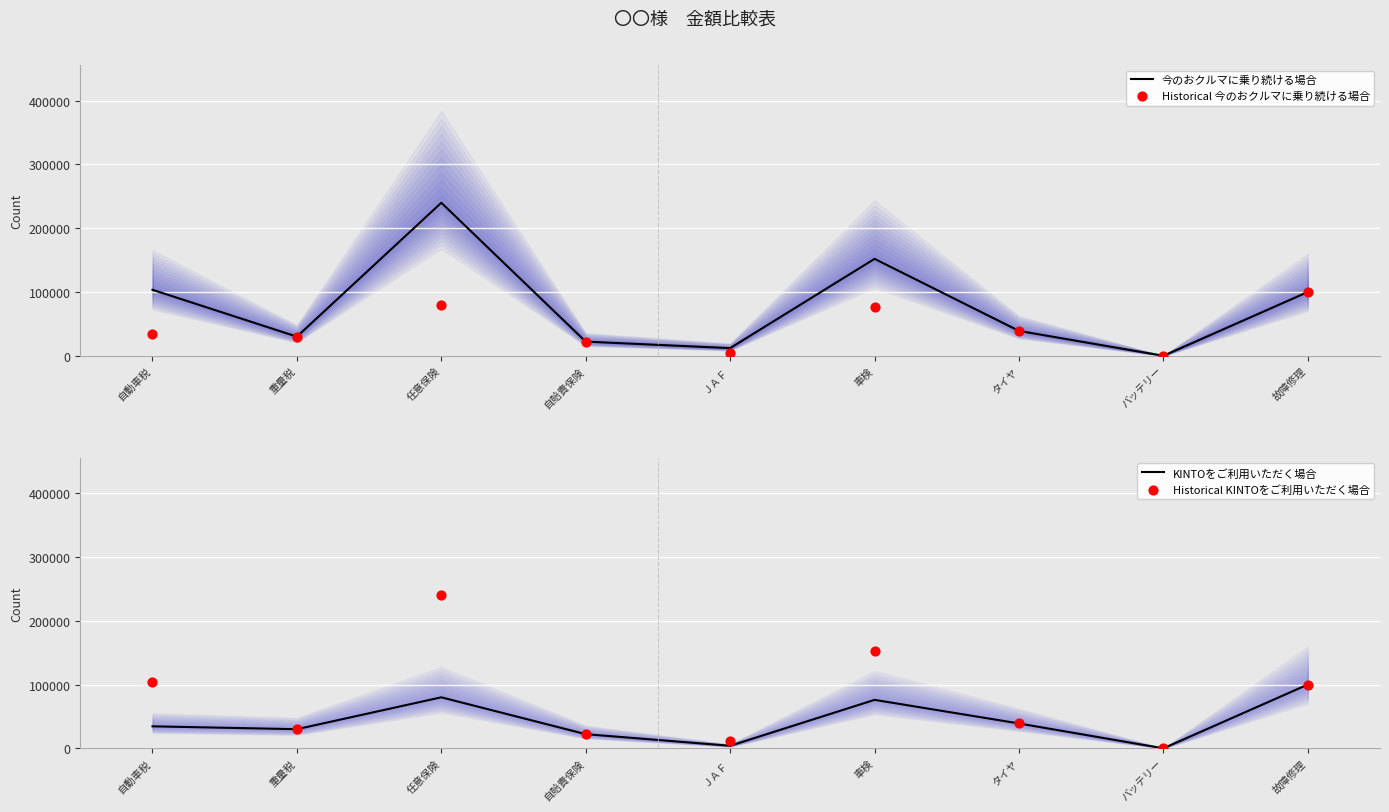

At how many categories does at least one series exceed 10342?

8